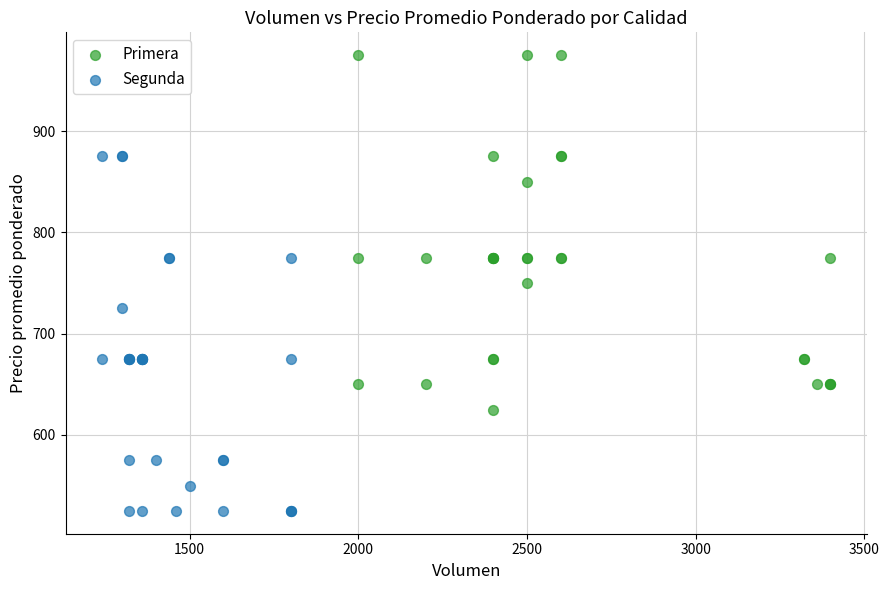

Which series contains the lowest Y value?

Segunda